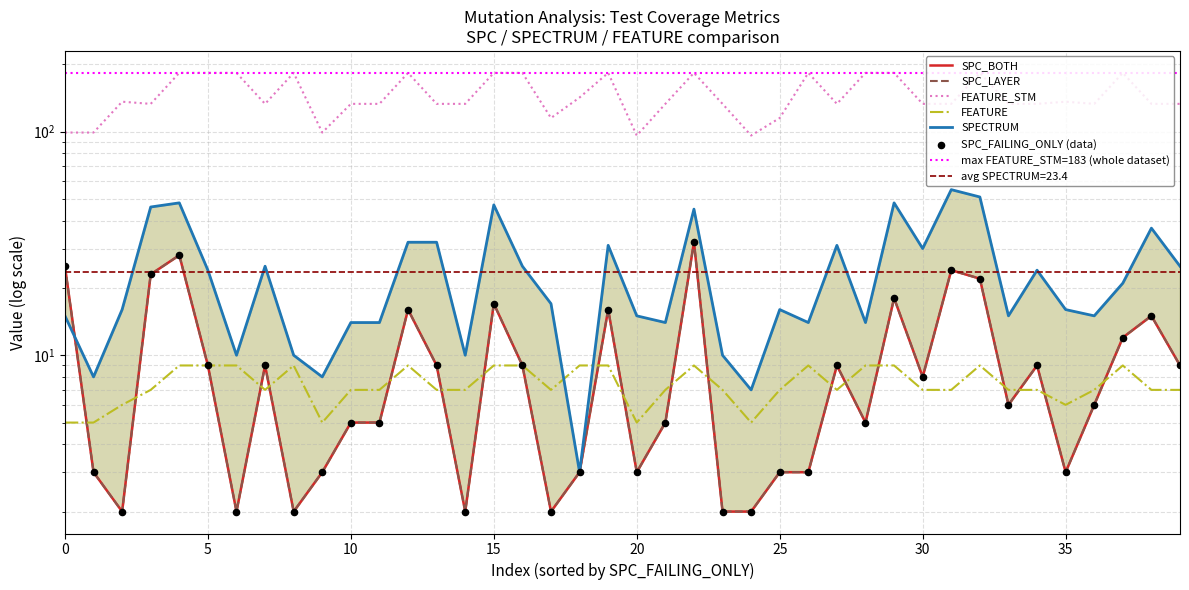

At how many categories does at least one series exceed 21?

40